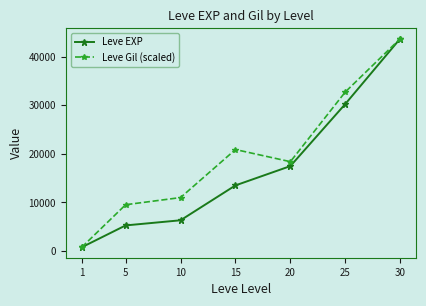

What is the value of the Leve Gil (scaled) point at the 5th from the left?

18393.9